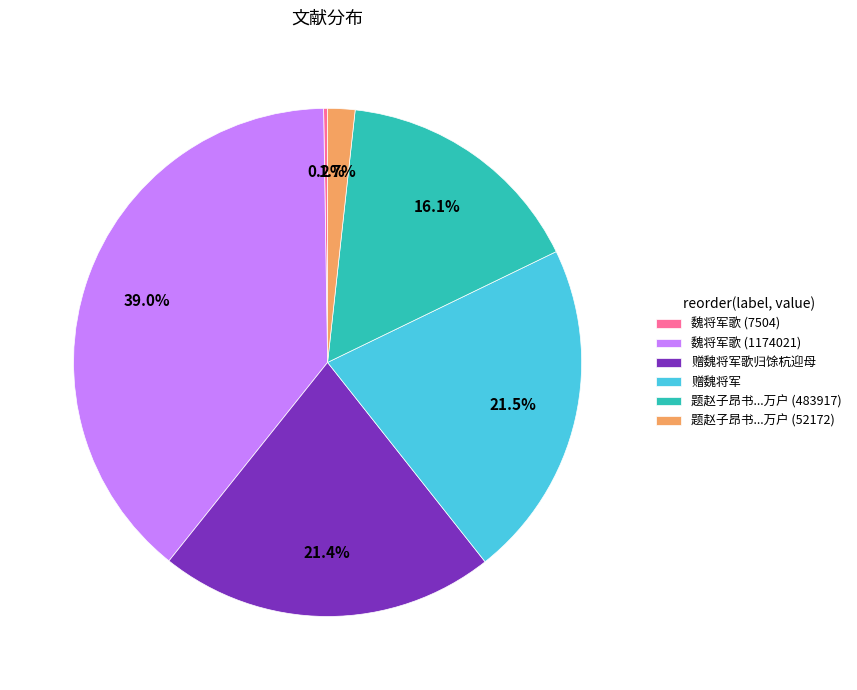

What is the largest slice in the pie chart?

魏将军歌 (1174021)